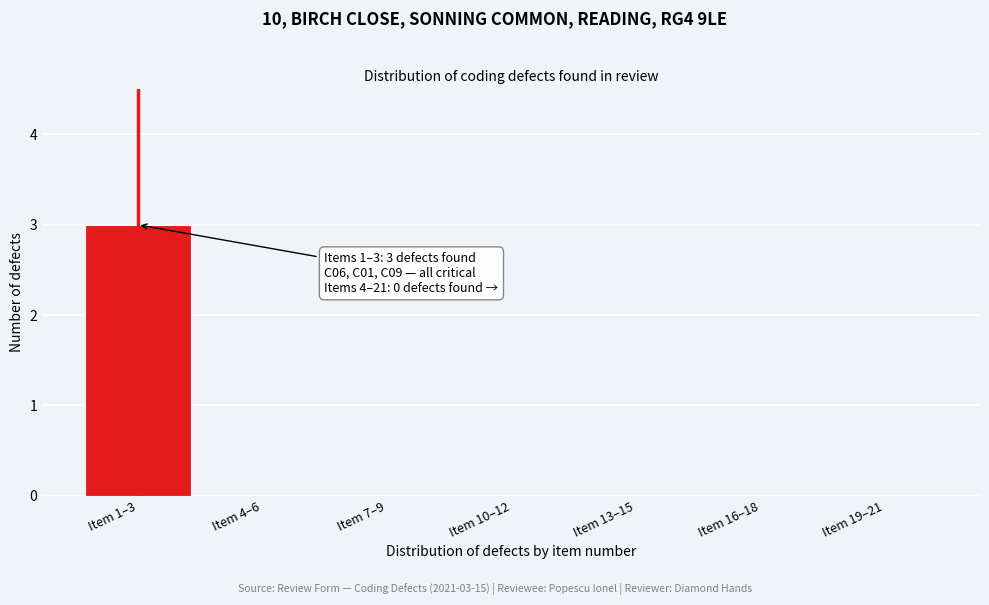

Reading right to left, transcribe all the data shown in this chart.

Item 19–21=0	Item 16–18=0	Item 13–15=0	Item 10–12=0	Item 7–9=0	Item 4–6=0	Item 1–3=3